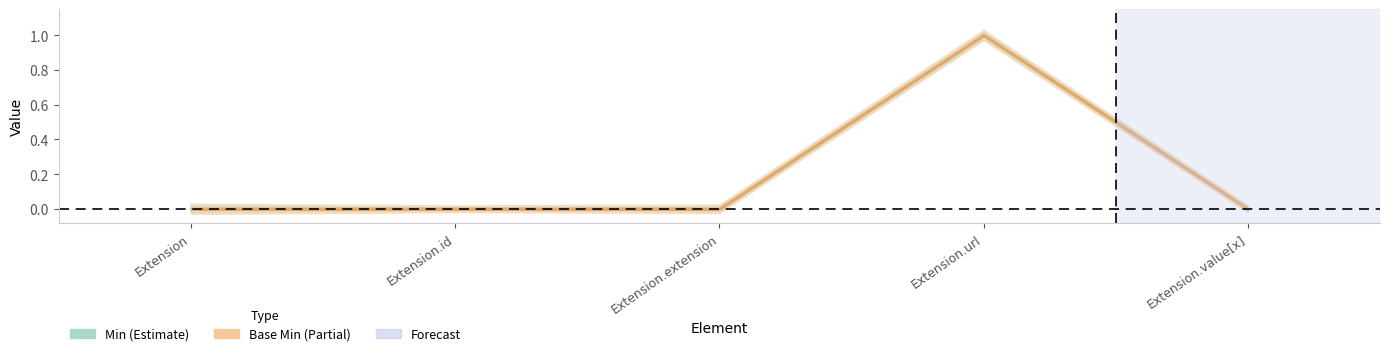

True or false: Base Min and Min intersect in this chart.

False